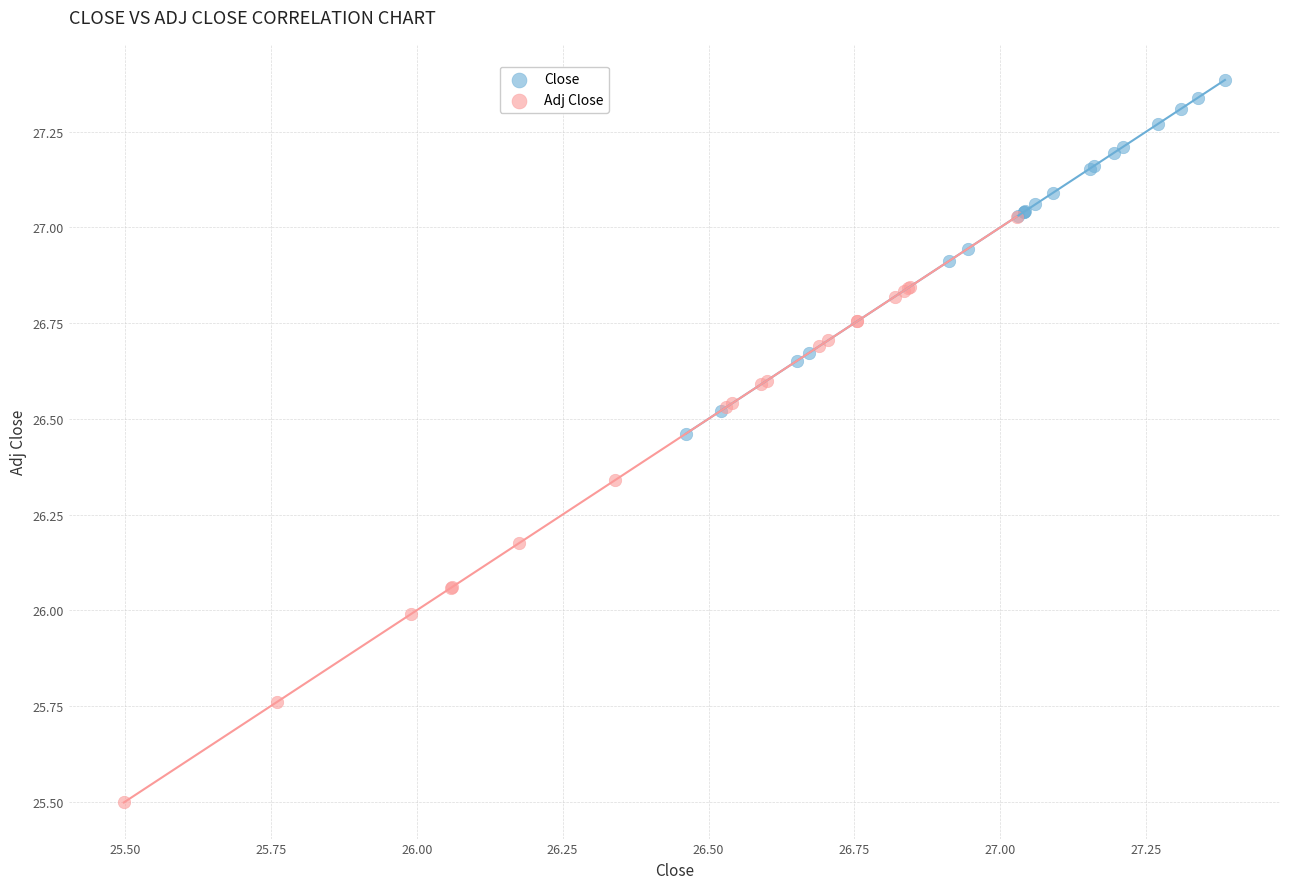

Which series contains the lowest Y value?

Adj Close